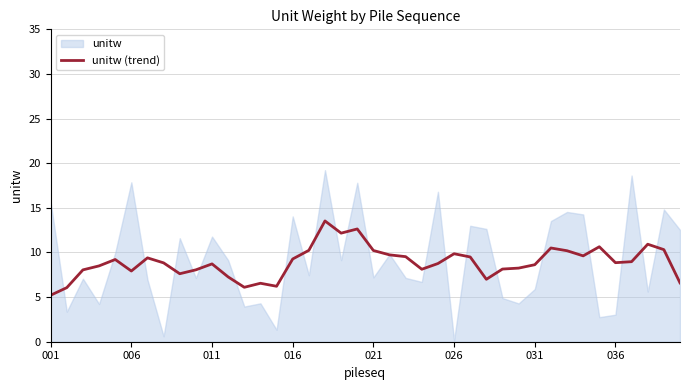

Reading left to right, list all the values displayed in this chart.

5.2	6.1	8.1	8.5	9.2	7.9	9.4	8.8	7.6	8.1	8.7	7.3	6.1	6.5	6.2	9.3	10.2	13.5	12.2	12.6	10.2	9.7	9.5	8.1	8.8	9.9	9.5	7.0	8.1	8.2	8.6	10.5	10.2	9.6	10.6	8.9	9.0	10.9	10.3	6.6